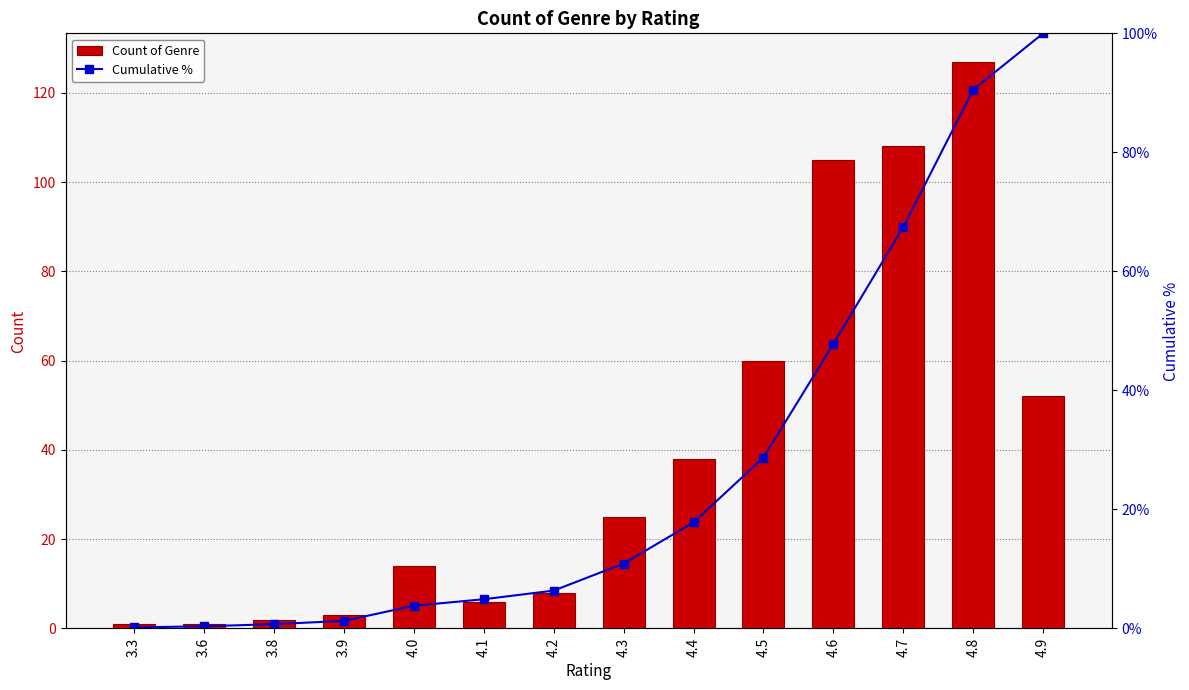

Is it true that Cumulative % equals 90.5 at 4.8?

True